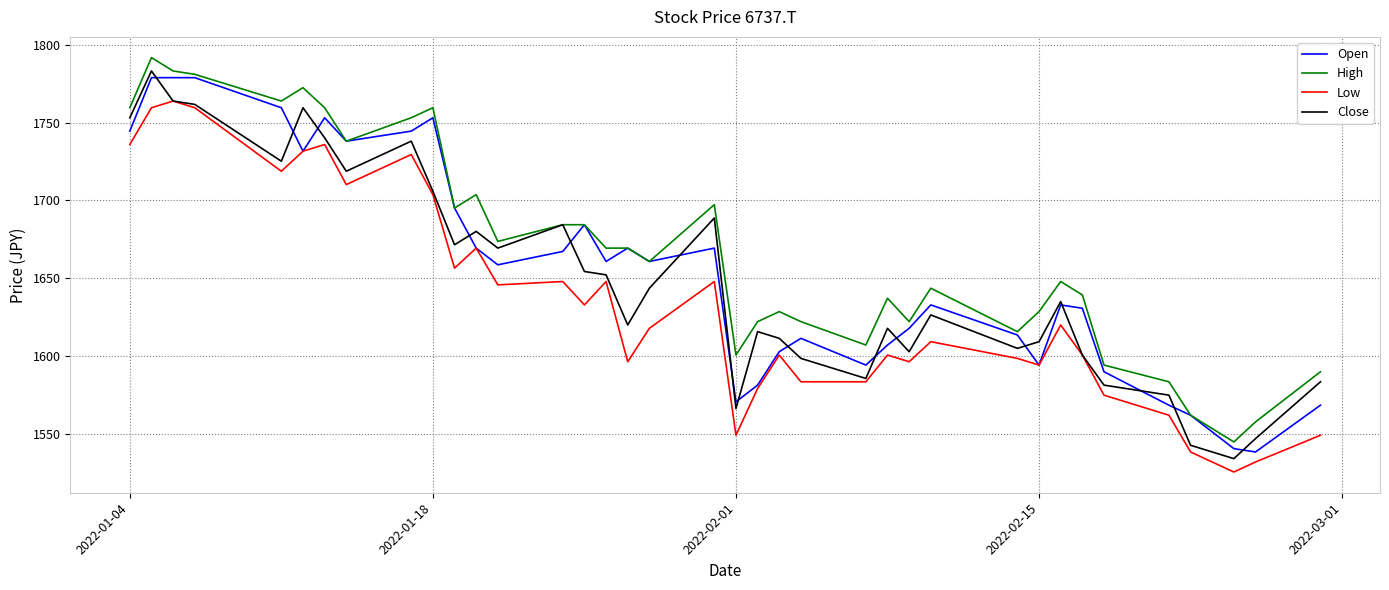

True or false: High and Low cross at least once.

False